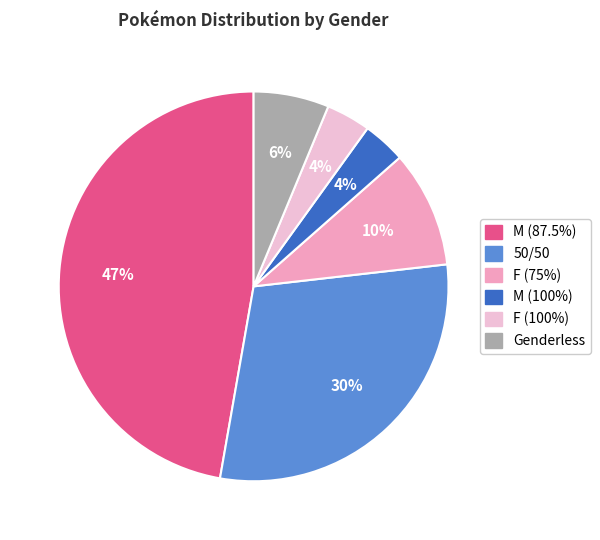

Which has a higher value, 50/50 or F (75%)?

50/50